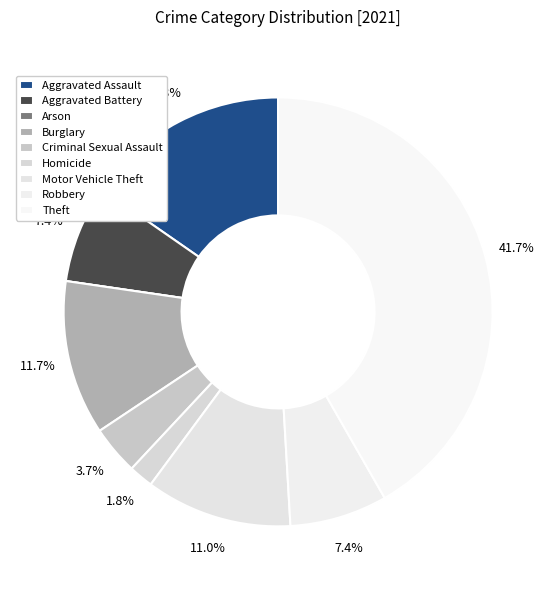

To the nearest percent, what is the combined percentage of Criminal Sexual Assault and Homicide?

6%